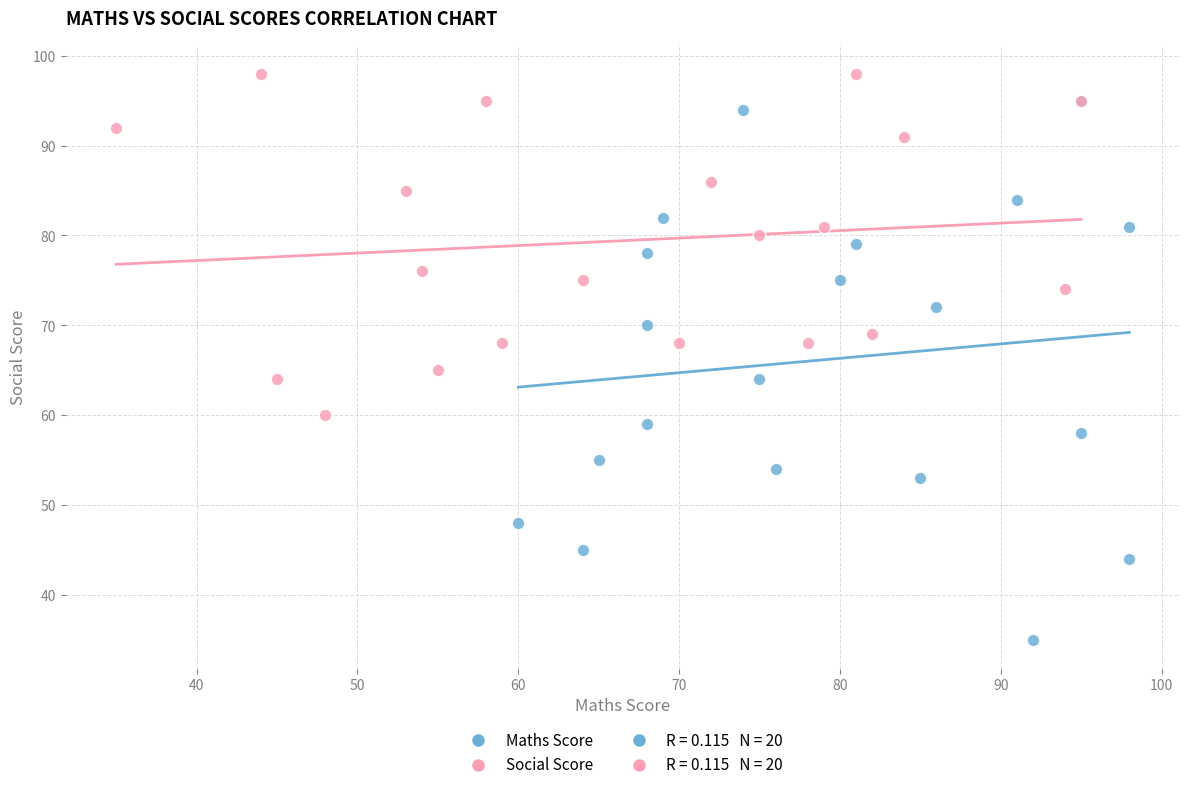

Which series reaches the maximum Y coordinate?

Social Score